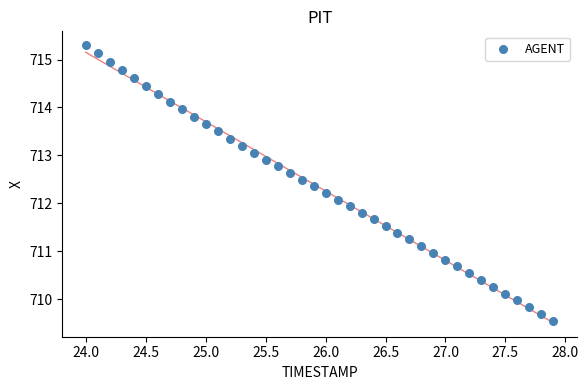

What is the range of X values (max minus min)?

3.9